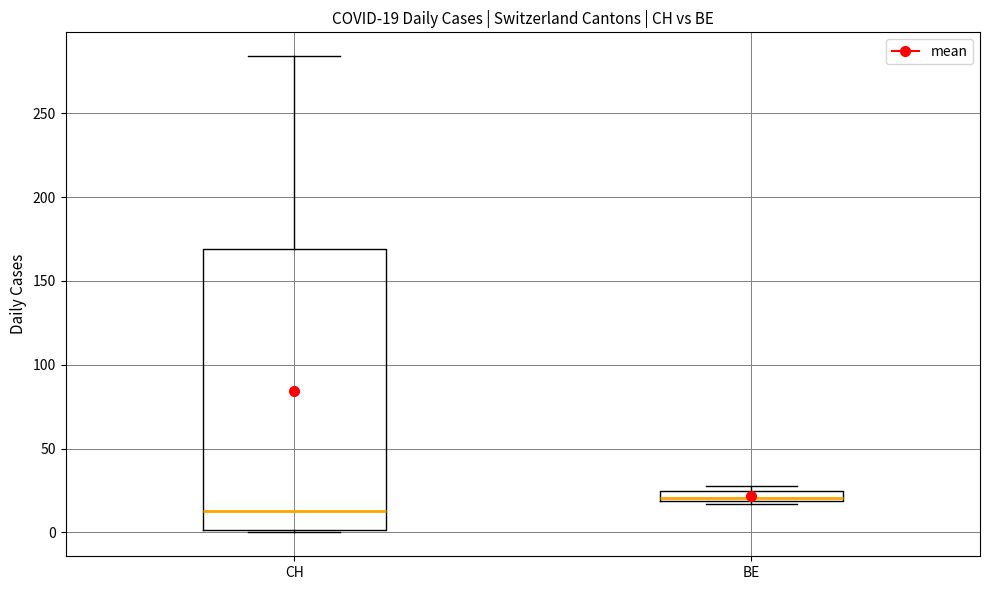

Which box has the highest median line?

BE